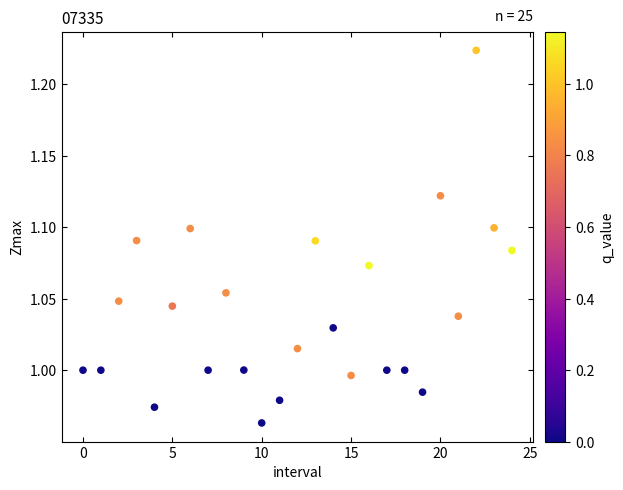

What is the range of Y values (max minus min)?

0.3